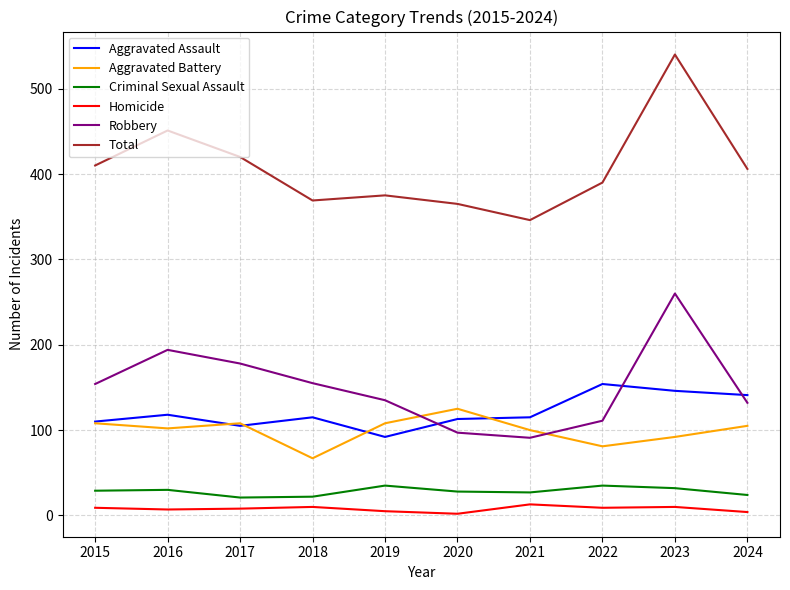

Is it true that Robbery equals 62 at 2024?

False